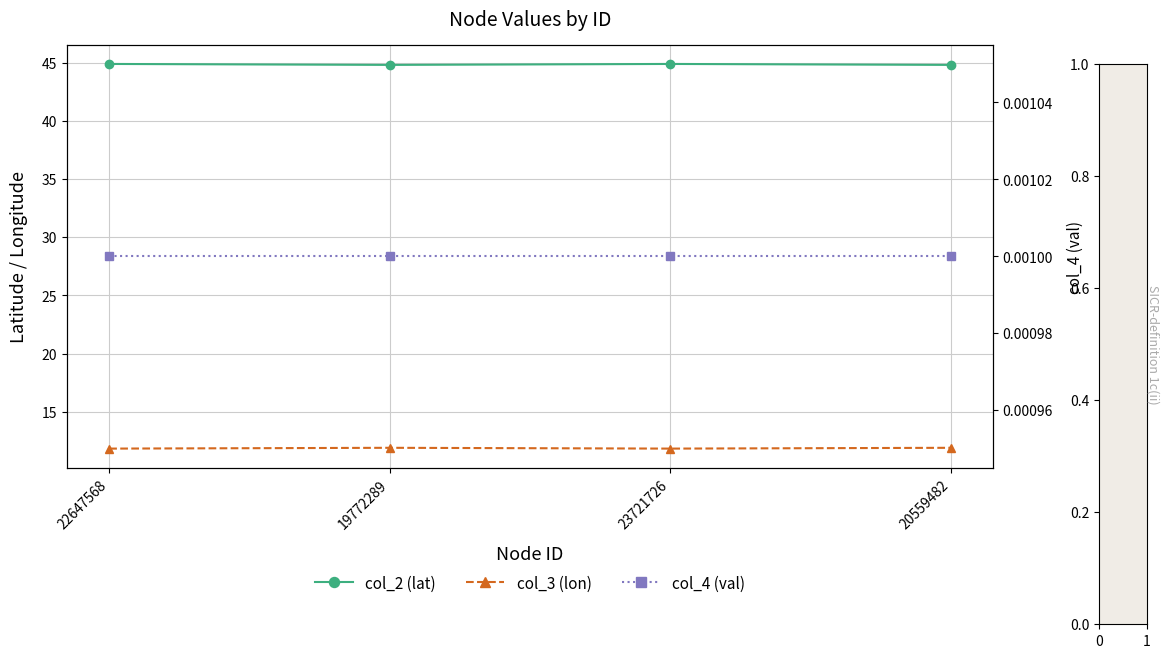

What is the approximate value of col_3 (lon) at 19772289?

11.9